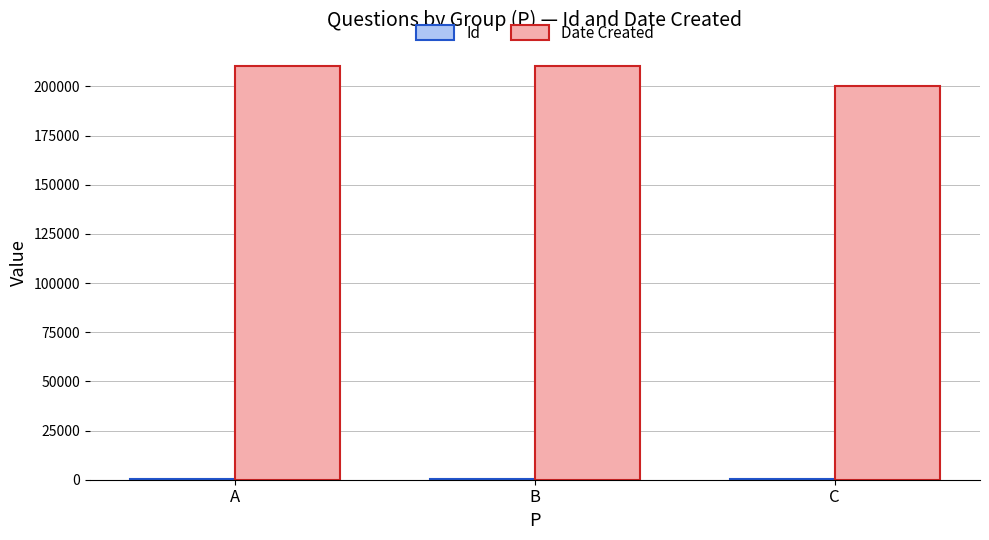

Which series has the largest total across all categories?

Date Created